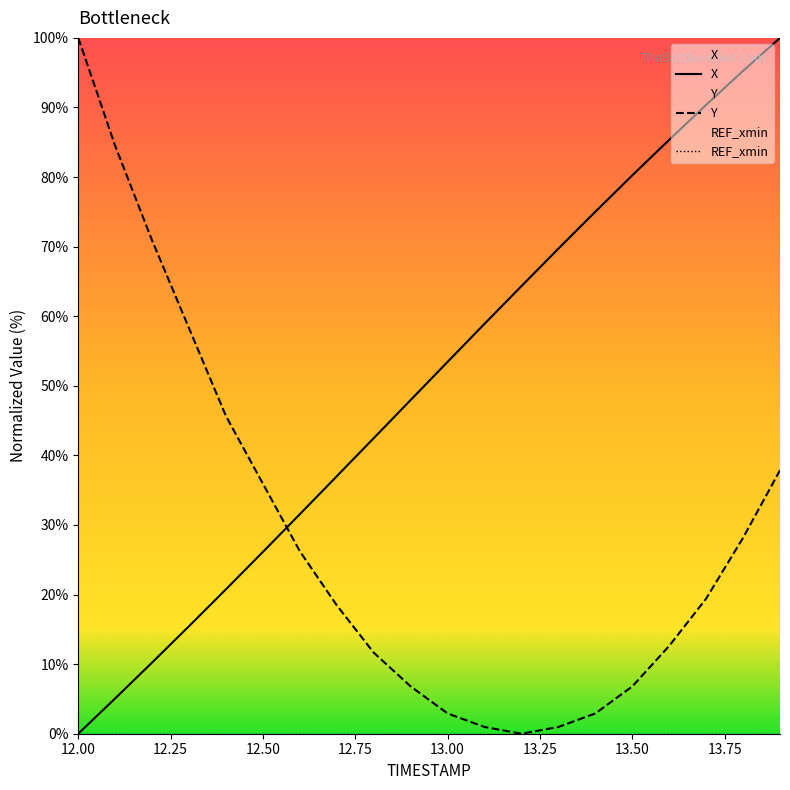

Reading right to left, what are all the values shown in this chart?

X: 13.9=100.0	13.8=95.3	13.7=90.4	13.6=85.4	13.5=80.2	13.4=75.0	13.3=69.7	13.2=64.3	13.1=58.9	13.0=53.4	12.9=48.0	12.8=42.5	12.7=37.0	12.6=31.6	12.5=26.1	12.4=20.8	12.3=15.5	12.2=10.2	12.1=5.1	12.0=0.0
Y: 13.9=37.9	13.8=28.2	13.7=19.4	13.6=12.6	13.5=6.8	13.4=2.9	13.3=1.0	13.2=0.0	13.1=1.0	13.0=2.9	12.9=6.8	12.8=11.7	12.7=18.4	12.6=26.2	12.5=35.9	12.4=45.6	12.3=58.3	12.2=70.9	12.1=84.5	12.0=100.0